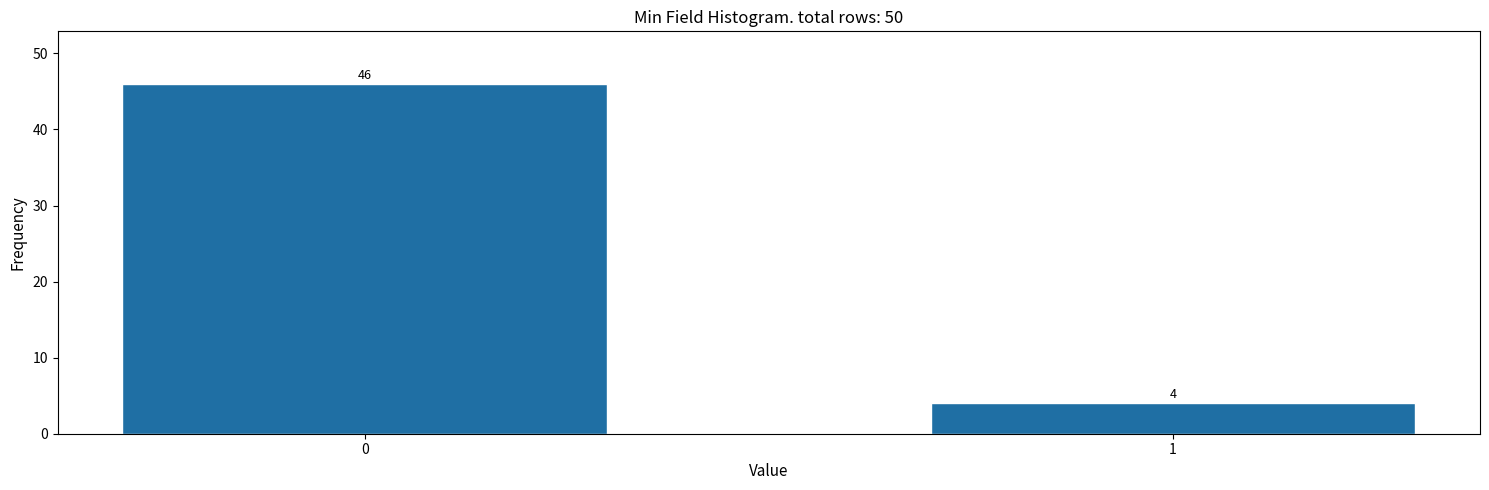

Reading left to right, what are all the values shown in this chart?

46	4